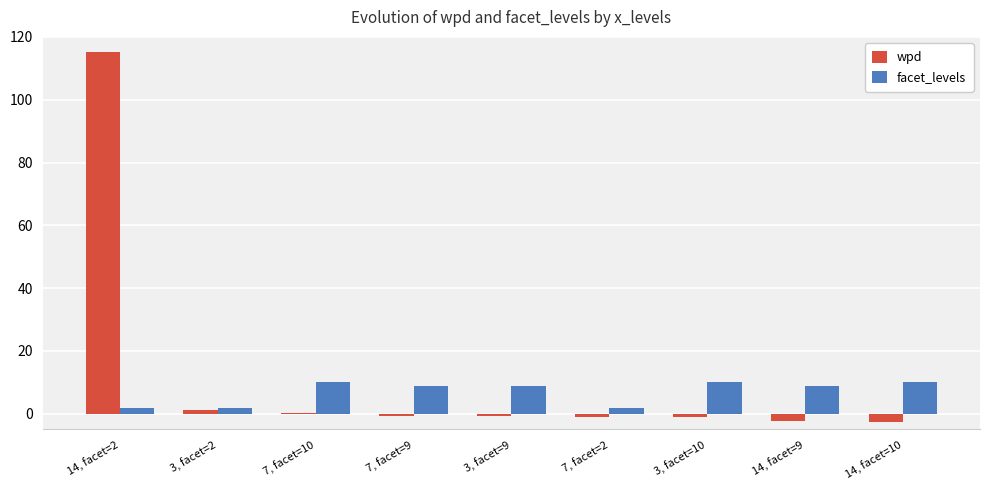

What is the greatest value displayed?

115.2